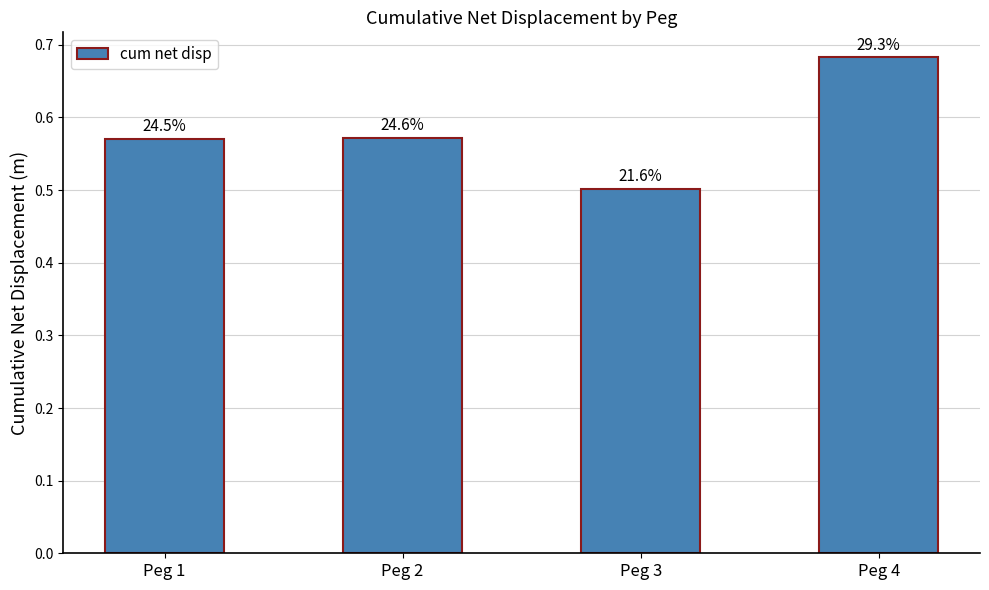

Which has a higher value, Peg 1 or Peg 2?

Peg 2